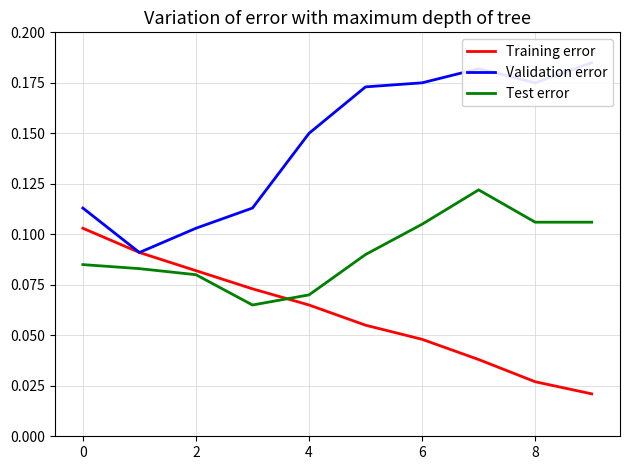

True or false: Training error has a value of 0.0 at 2.

False